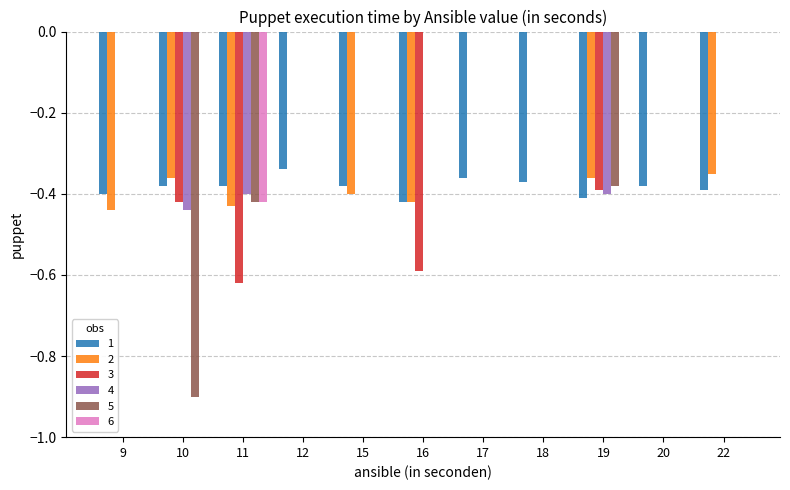

Are the bars horizontal?

No